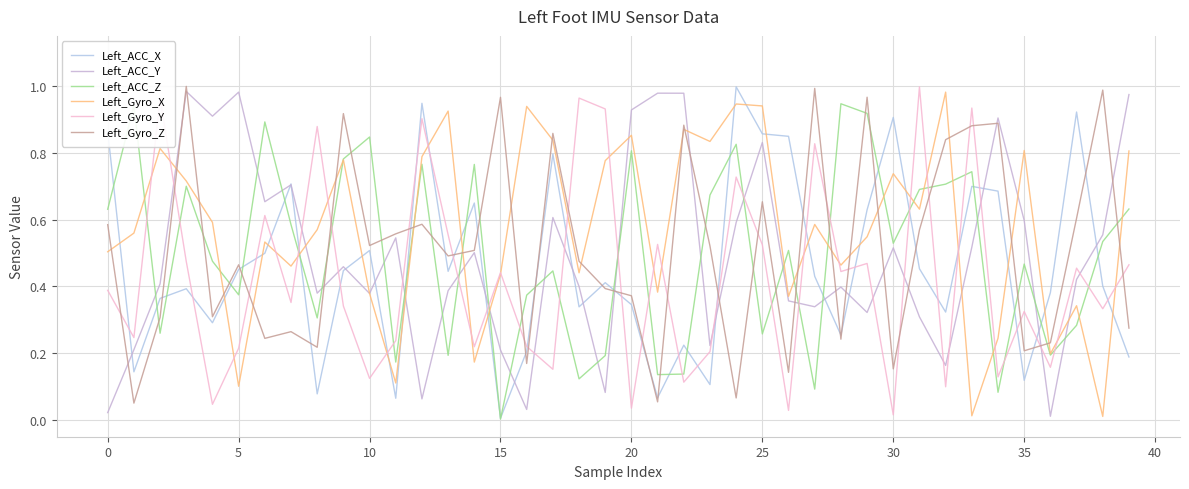

Rank the series by their maximum value, from highest to lowest.

Left_Gyro_Z, Left_ACC_X, Left_Gyro_Y, Left_ACC_Y, Left_Gyro_X, Left_ACC_Z